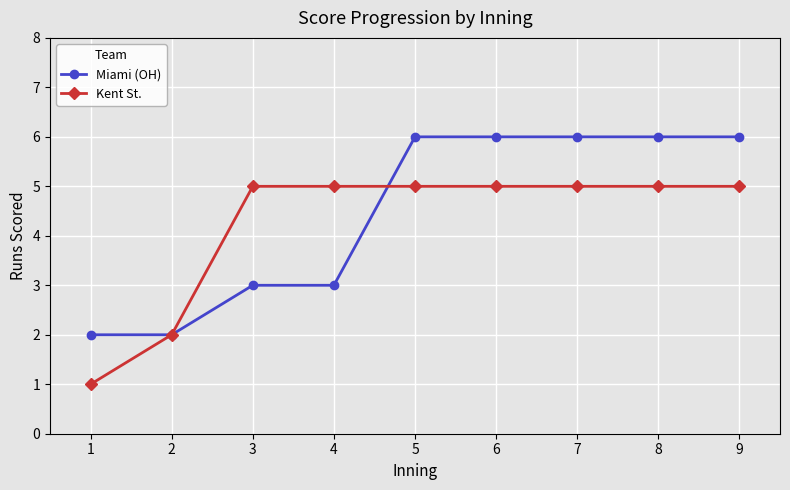

What is the difference between the maximum and second lowest values in the Miami (OH) series?

4